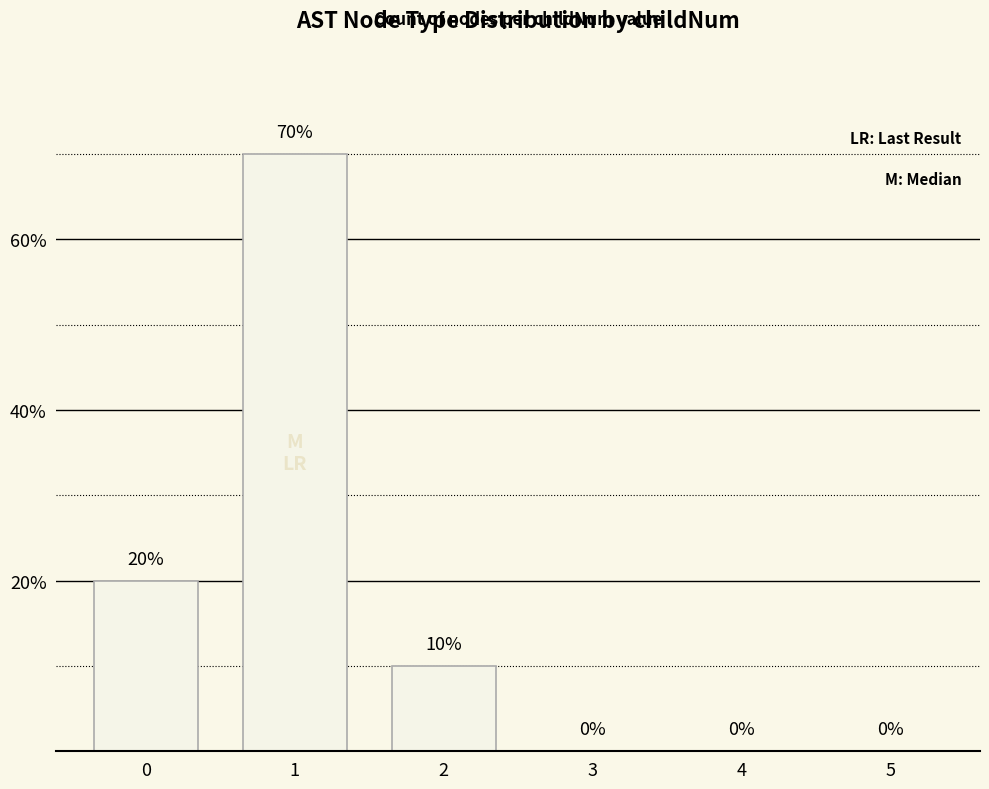

The value at 1 is 99. True or false?

False